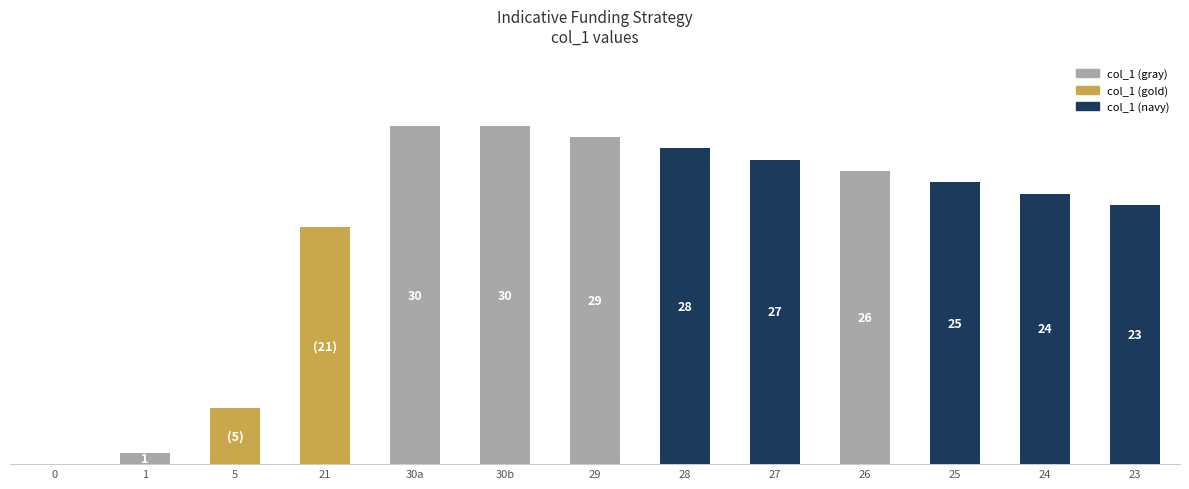

At which label does the data first exceed 25?

30a